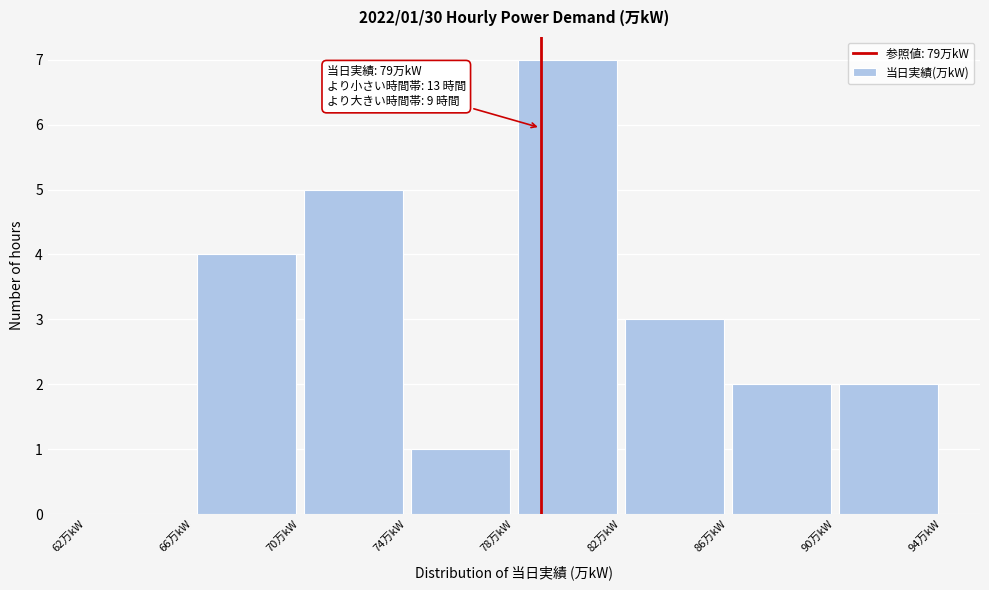

Over which range of the x-axis is the bar tallest?

78 to 82